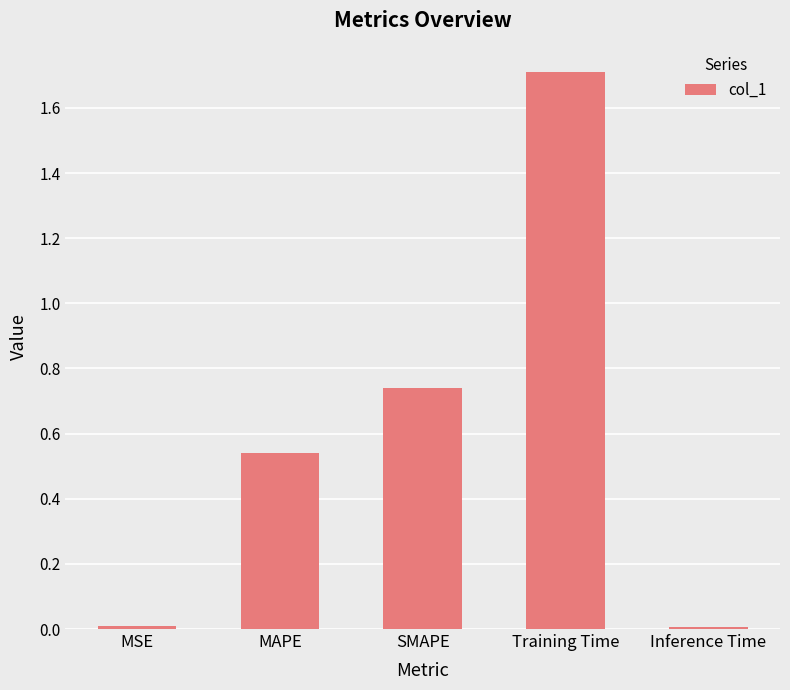

What is the maximum value shown in the chart?

1.7